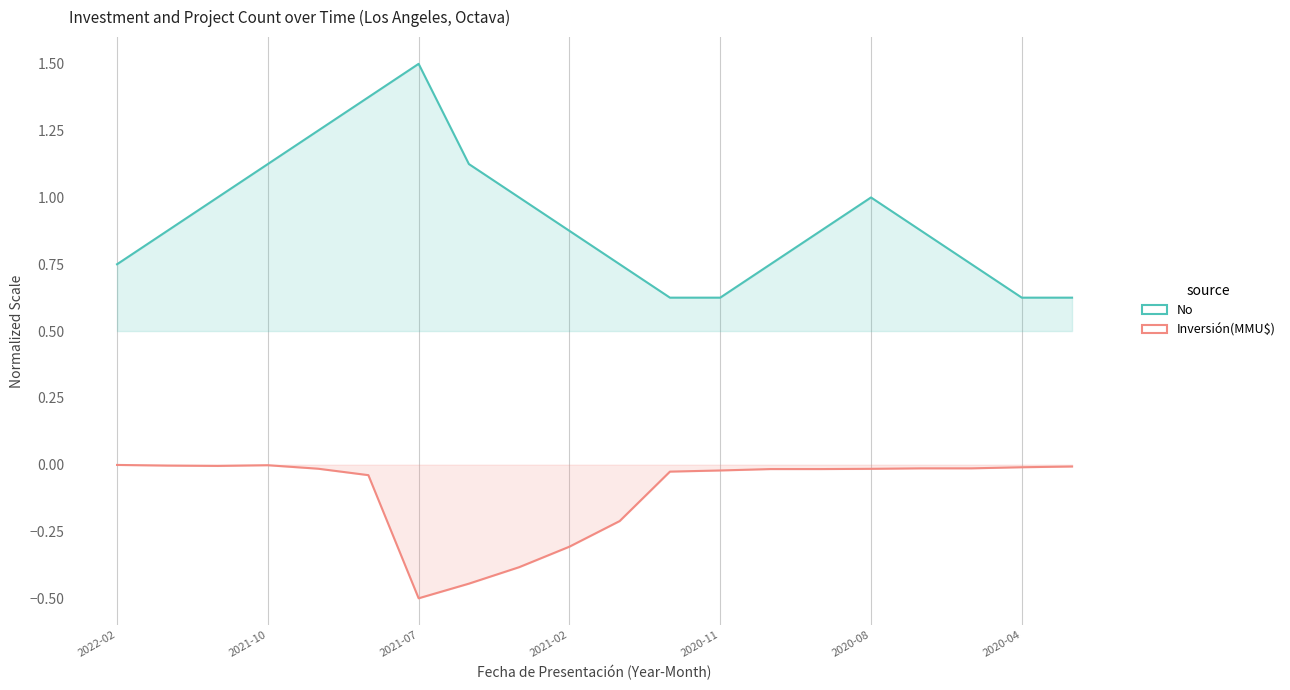

True or false: Inversión(MMU$) and No cross at least once.

False